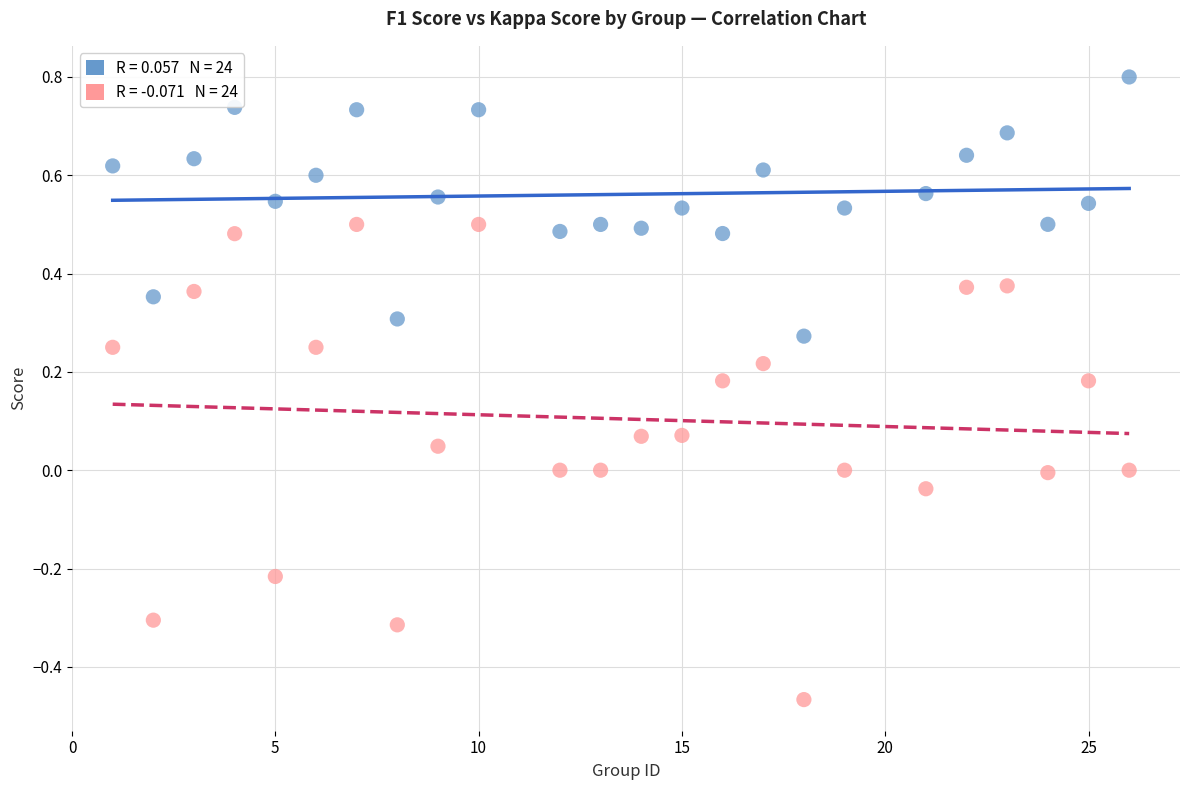

Across all data points, what is the range of X values (max minus min)?

25.0